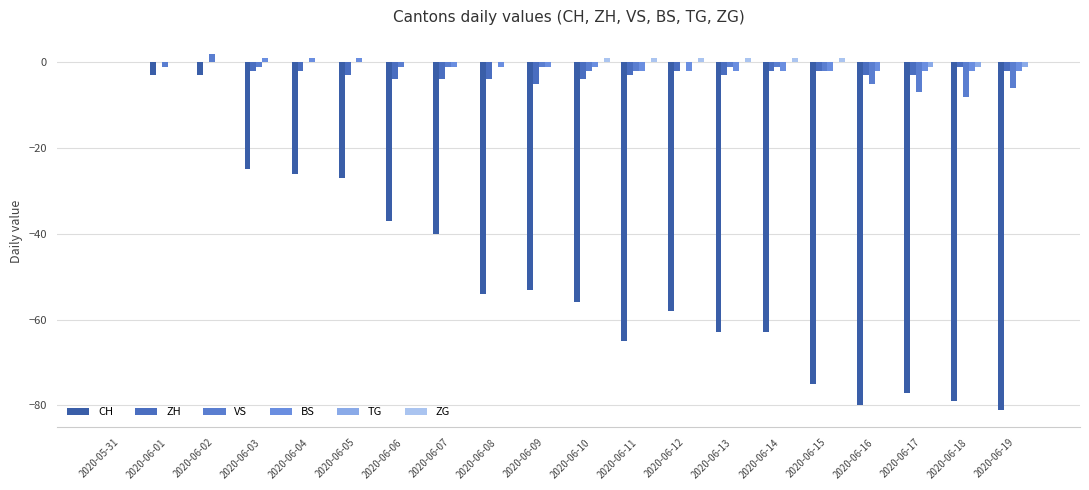

Reading left to right, extract all data points from this chart.

CH: 2020-05-31=0	2020-06-01=-3	2020-06-02=-3	2020-06-03=-25	2020-06-04=-26	2020-06-05=-27	2020-06-06=-37	2020-06-07=-40	2020-06-08=-54	2020-06-09=-53	2020-06-10=-56	2020-06-11=-65	2020-06-12=-58	2020-06-13=-63	2020-06-14=-63	2020-06-15=-75	2020-06-16=-80	2020-06-17=-77	2020-06-18=-79	2020-06-19=-81
ZH: 2020-05-31=0	2020-06-01=0	2020-06-02=0	2020-06-03=-2	2020-06-04=-2	2020-06-05=-3	2020-06-06=-4	2020-06-07=-4	2020-06-08=-4	2020-06-09=-5	2020-06-10=-4	2020-06-11=-3	2020-06-12=-2	2020-06-13=-3	2020-06-14=-2	2020-06-15=-2	2020-06-16=-3	2020-06-17=-3	2020-06-18=-1	2020-06-19=-2
VS: 2020-05-31=0	2020-06-01=-1	2020-06-02=2	2020-06-03=-1	2020-06-04=0	2020-06-05=0	2020-06-06=-1	2020-06-07=-1	2020-06-08=0	2020-06-09=-1	2020-06-10=-2	2020-06-11=-2	2020-06-12=0	2020-06-13=-1	2020-06-14=-1	2020-06-15=-2	2020-06-16=-5	2020-06-17=-7	2020-06-18=-8	2020-06-19=-6
BS: 2020-05-31=0	2020-06-01=0	2020-06-02=0	2020-06-03=1	2020-06-04=1	2020-06-05=1	2020-06-06=0	2020-06-07=-1	2020-06-08=-1	2020-06-09=-1	2020-06-10=-1	2020-06-11=-2	2020-06-12=-2	2020-06-13=-2	2020-06-14=-2	2020-06-15=-2	2020-06-16=-2	2020-06-17=-2	2020-06-18=-2	2020-06-19=-2
TG: 2020-05-31=0	2020-06-01=0	2020-06-02=0	2020-06-03=0	2020-06-04=0	2020-06-05=0	2020-06-06=0	2020-06-07=0	2020-06-08=0	2020-06-09=0	2020-06-10=0	2020-06-11=0	2020-06-12=0	2020-06-13=0	2020-06-14=0	2020-06-15=0	2020-06-16=0	2020-06-17=-1	2020-06-18=-1	2020-06-19=-1
ZG: 2020-05-31=0	2020-06-01=0	2020-06-02=0	2020-06-03=0	2020-06-04=0	2020-06-05=0	2020-06-06=0	2020-06-07=0	2020-06-08=0	2020-06-09=0	2020-06-10=1	2020-06-11=1	2020-06-12=1	2020-06-13=1	2020-06-14=1	2020-06-15=1	2020-06-16=0	2020-06-17=0	2020-06-18=0	2020-06-19=0